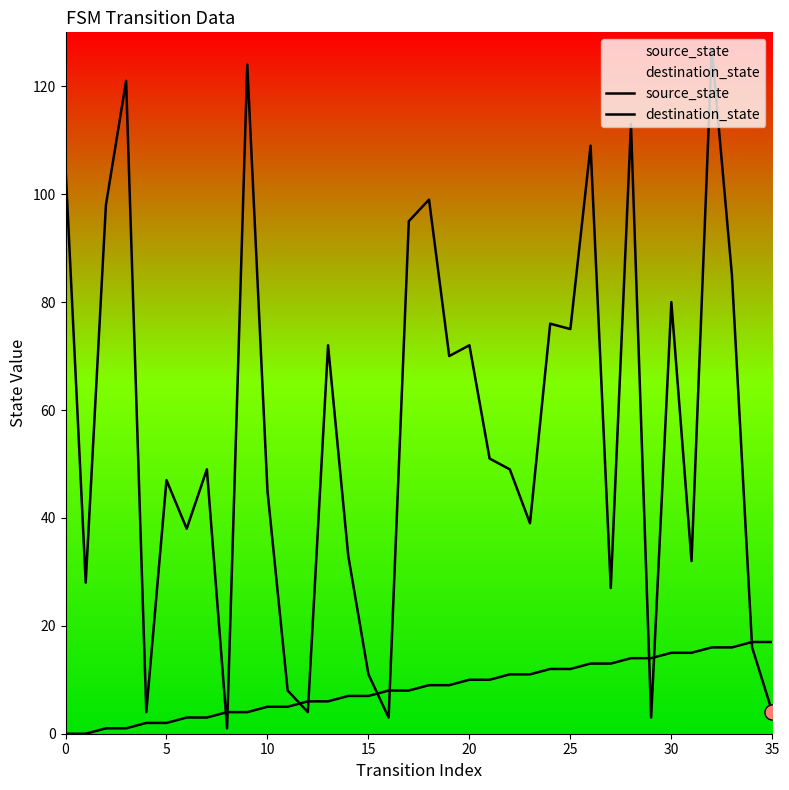

Is the value of destination_state at 24 greater than the value of source_state at 8?

Yes